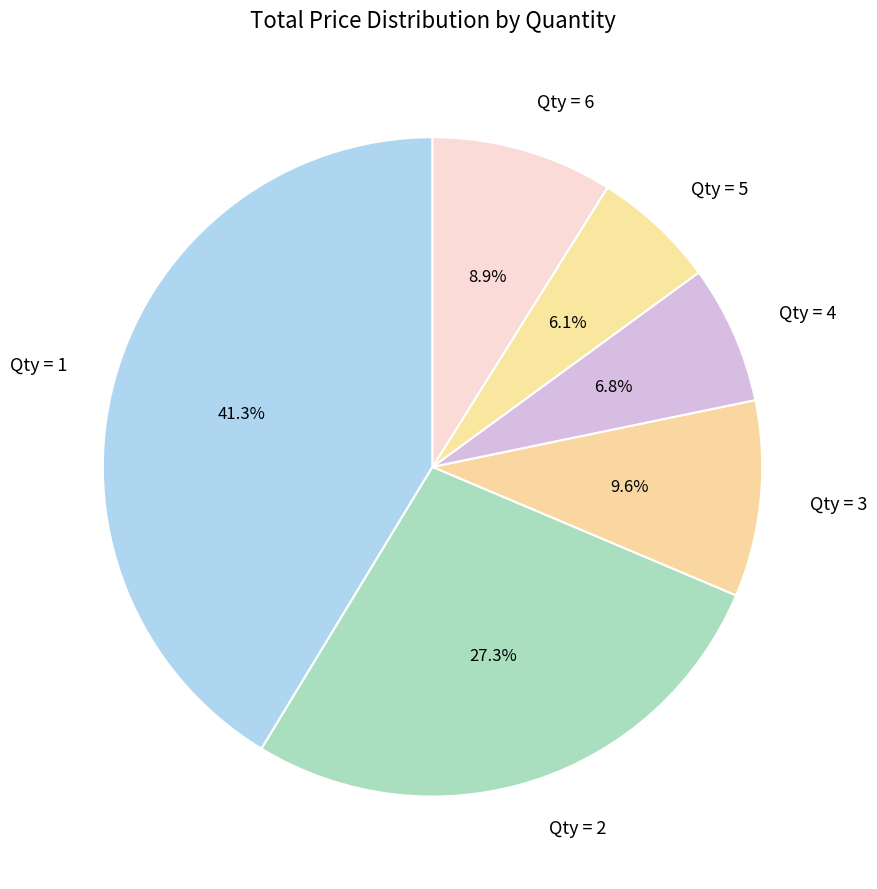

Rank the categories by value from lowest to highest.

Qty = 5, Qty = 4, Qty = 6, Qty = 3, Qty = 2, Qty = 1